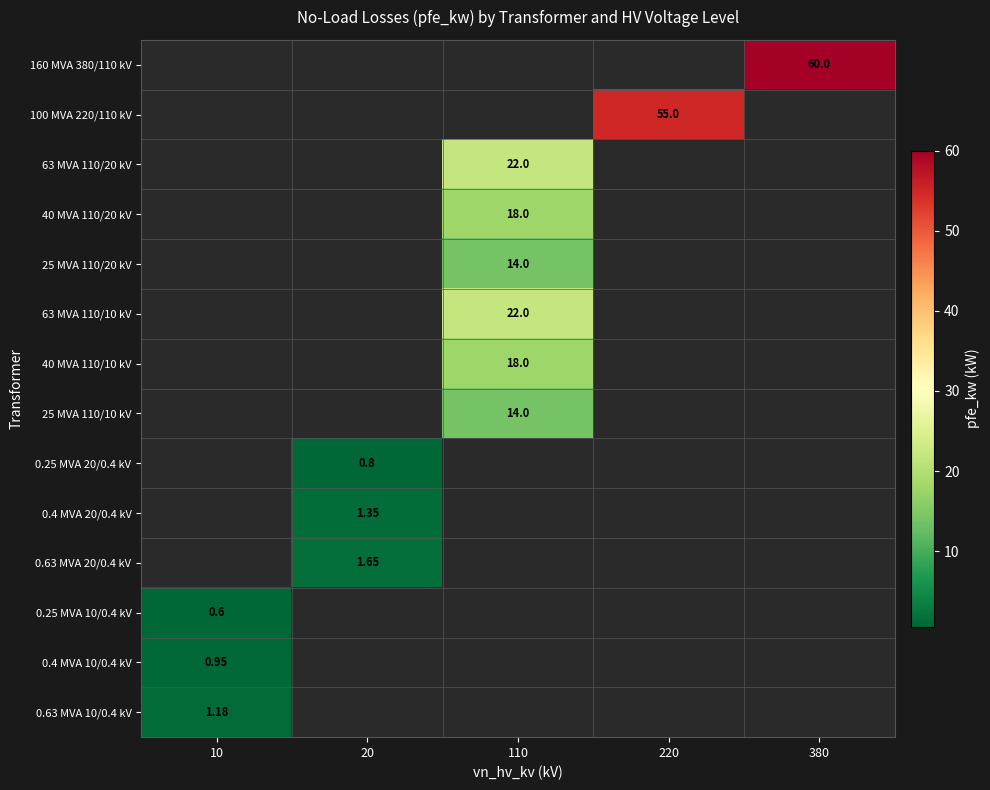

Is it true that 0.63 MVA 20/0.4 kV equals 2.6 at 20?

False